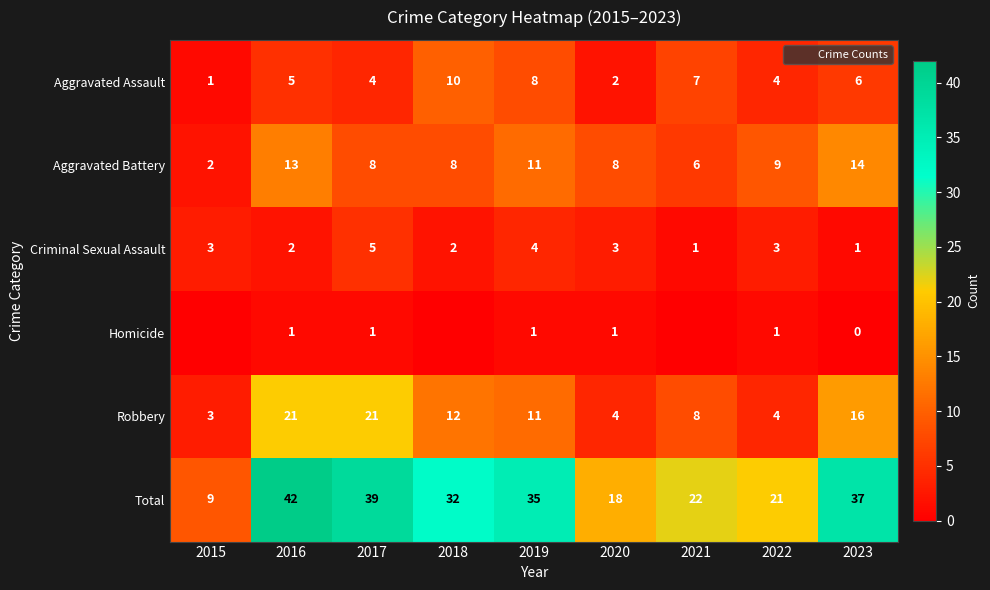

Read the Criminal Sexual Assault value at 2020.

3